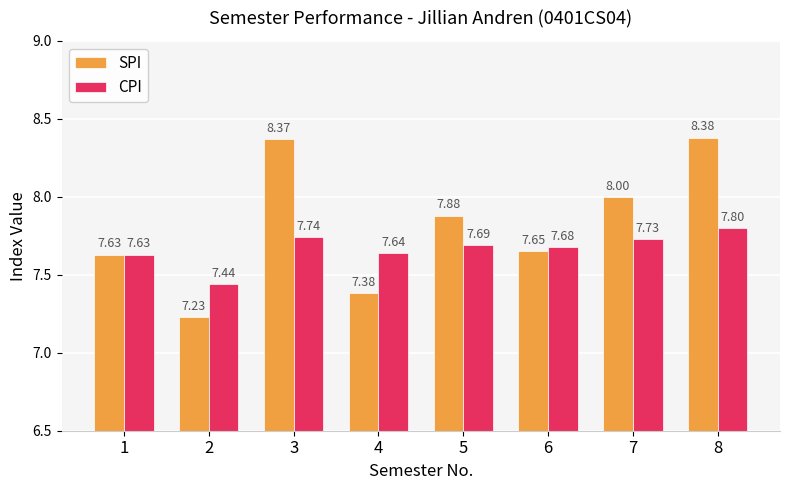

At 2, list the series in order from largest to smallest.

CPI, SPI